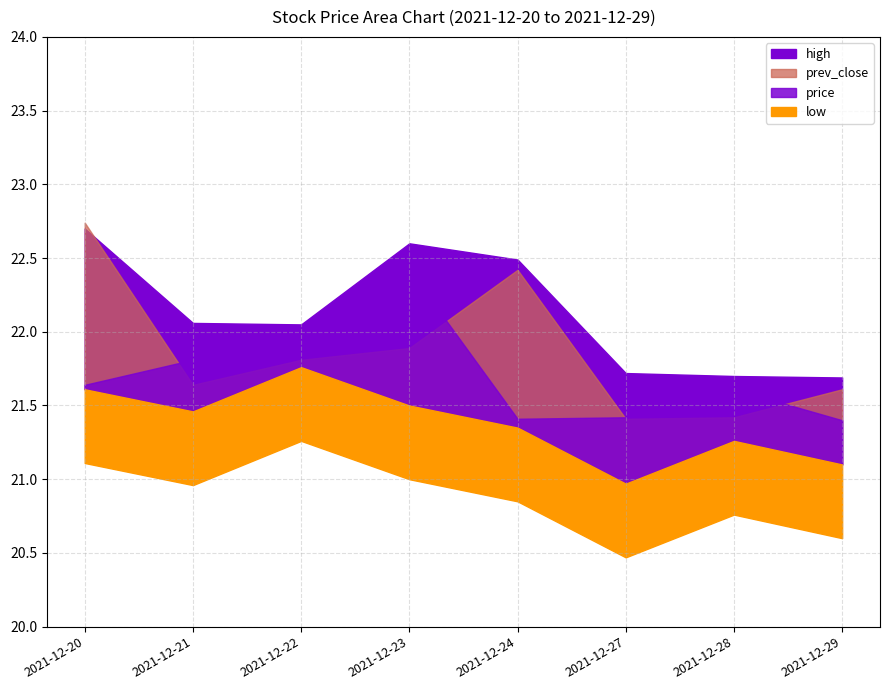

Reading right to left, extract all data points from this chart.

price: 2021-12-29=21.4	2021-12-28=21.6	2021-12-27=21.4	2021-12-24=21.4	2021-12-23=22.4	2021-12-22=21.9	2021-12-21=21.8	2021-12-20=21.6
prev_close: 2021-12-29=21.6	2021-12-28=21.4	2021-12-27=21.4	2021-12-24=22.4	2021-12-23=21.9	2021-12-22=21.8	2021-12-21=21.6	2021-12-20=22.7
high: 2021-12-29=21.7	2021-12-28=21.7	2021-12-27=21.7	2021-12-24=22.5	2021-12-23=22.6	2021-12-22=22.1	2021-12-21=22.1	2021-12-20=22.7
low: 2021-12-29=21.1	2021-12-28=21.3	2021-12-27=21.0	2021-12-24=21.4	2021-12-23=21.5	2021-12-22=21.8	2021-12-21=21.5	2021-12-20=21.6